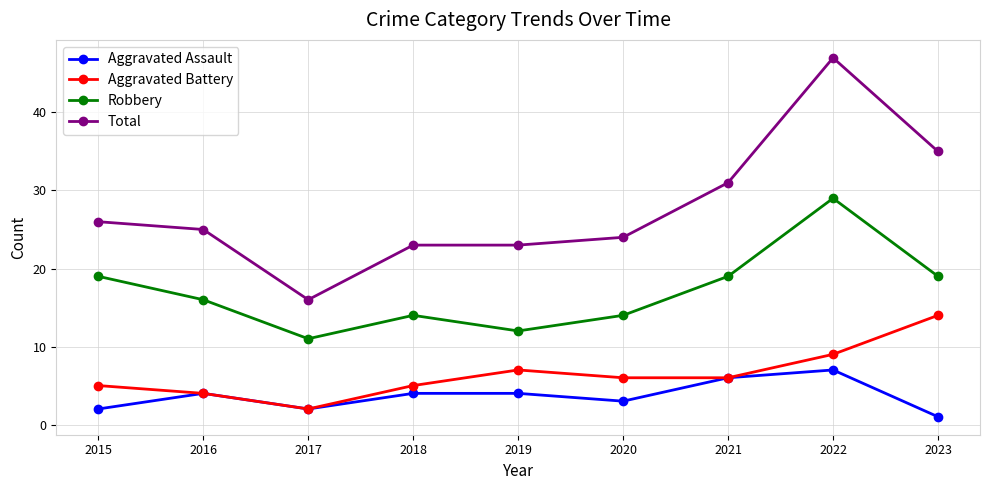

At which category is the sum across all series the highest?

2022